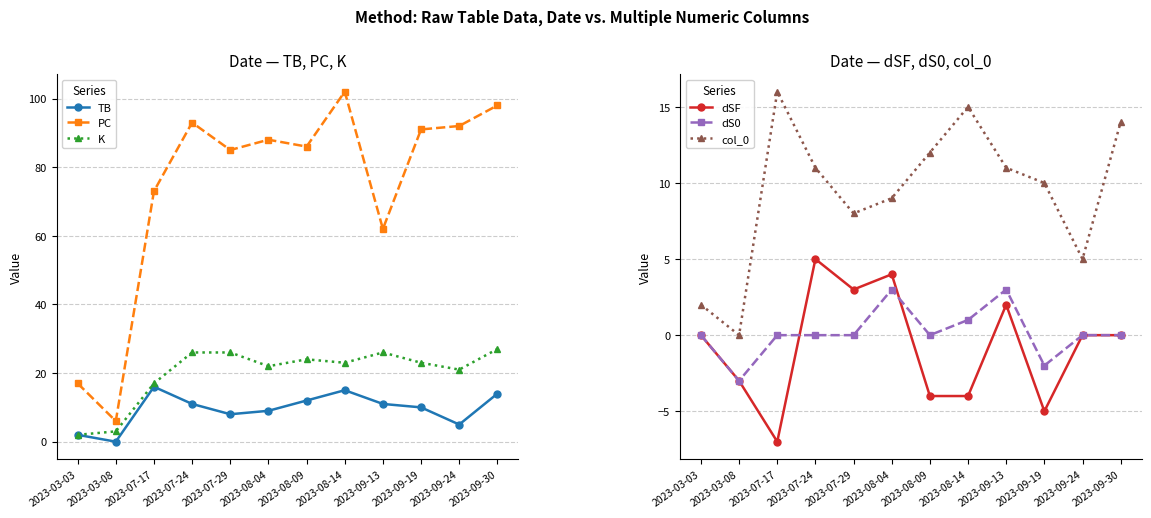

How many data points does each series have?

12